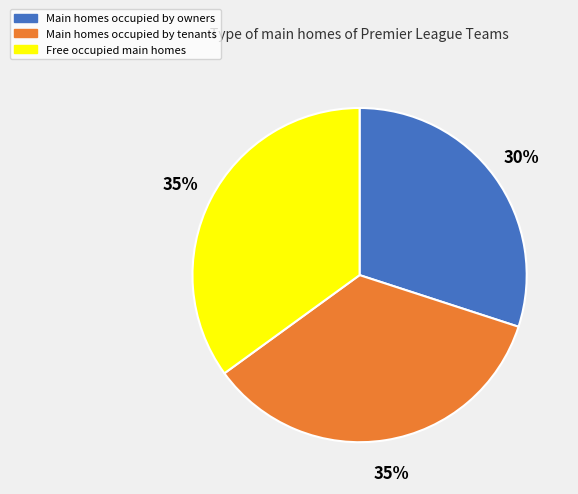

How many slices are in this pie chart?

3